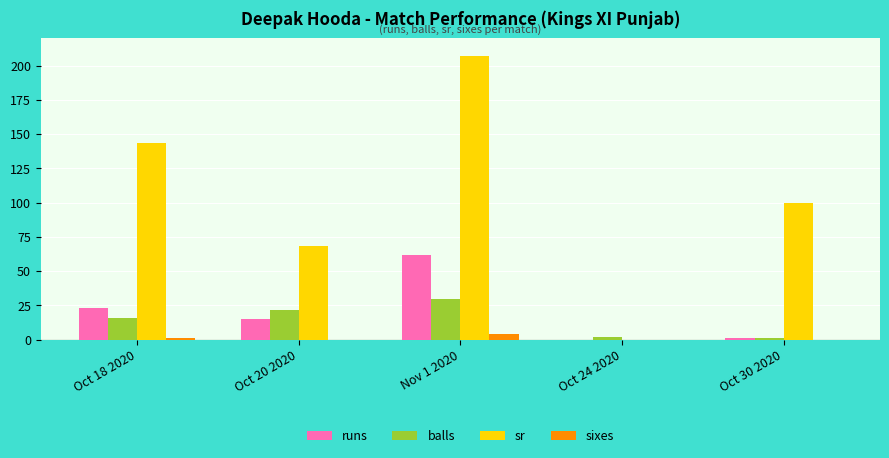

Which series has the largest total across all categories?

sr